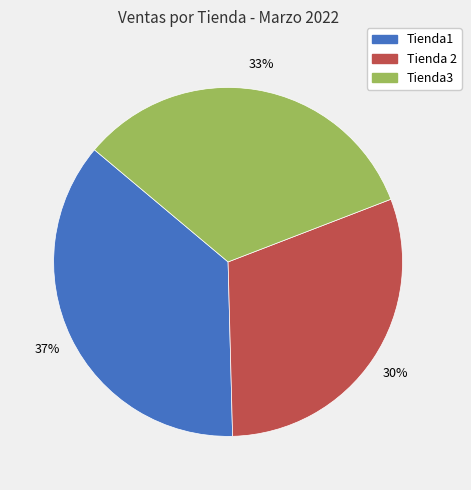

The Tienda3 slice represents 33% of the pie. True or false?

True